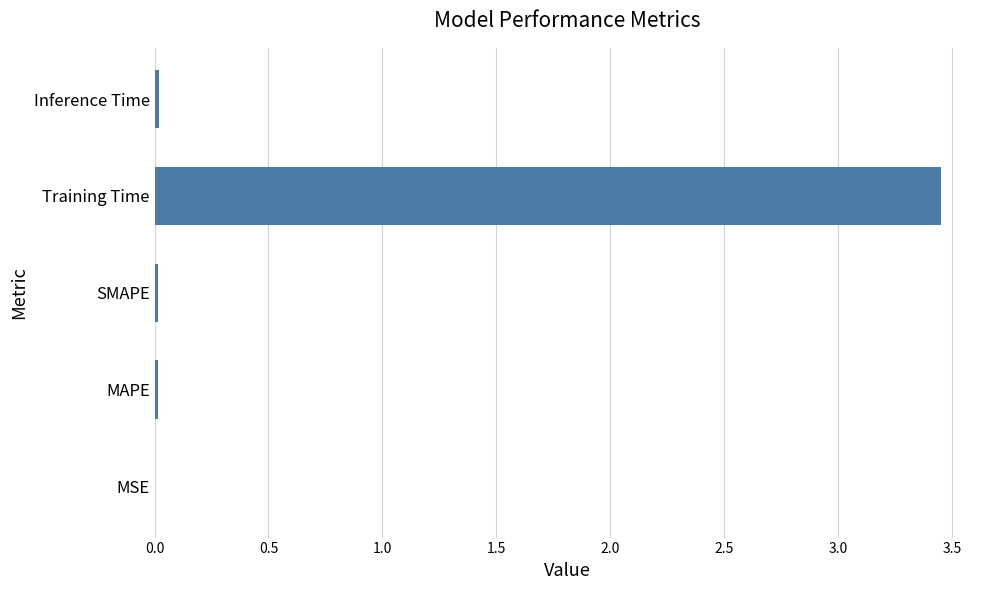

The value at Inference Time is 0.0. True or false?

True